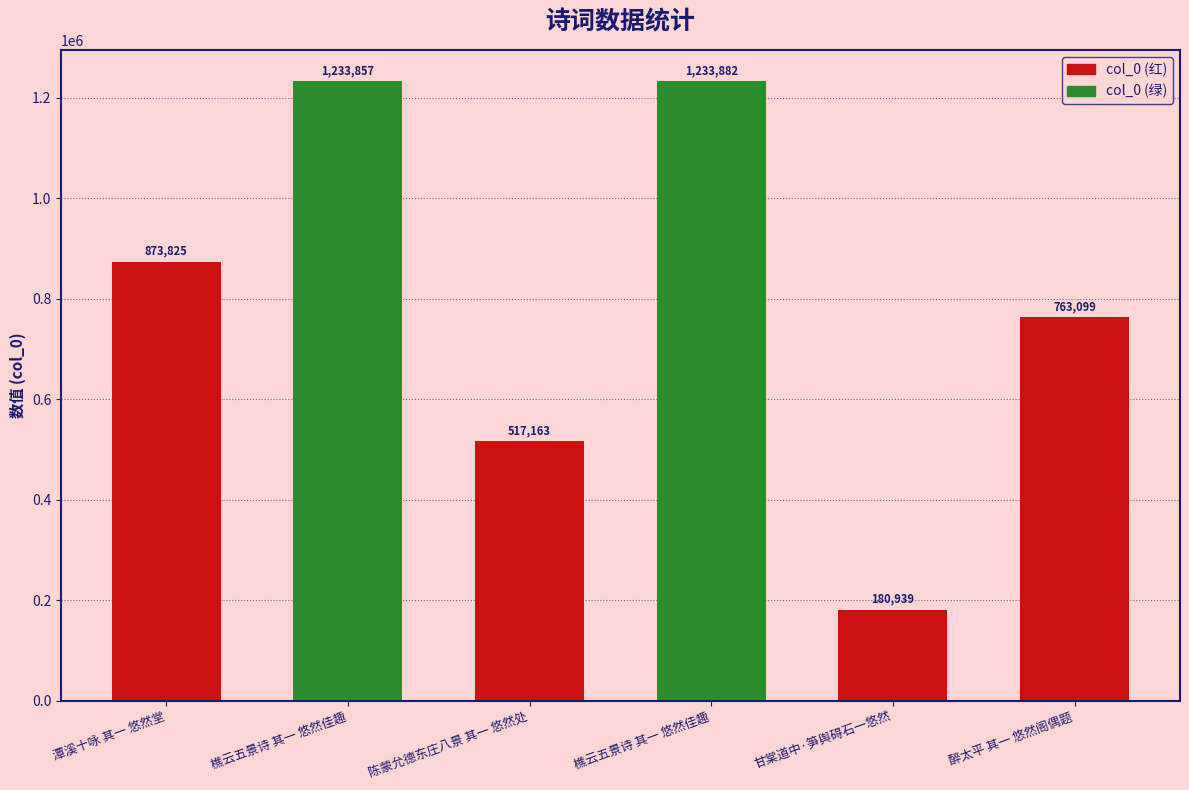

How many categories are shown in the chart?

6